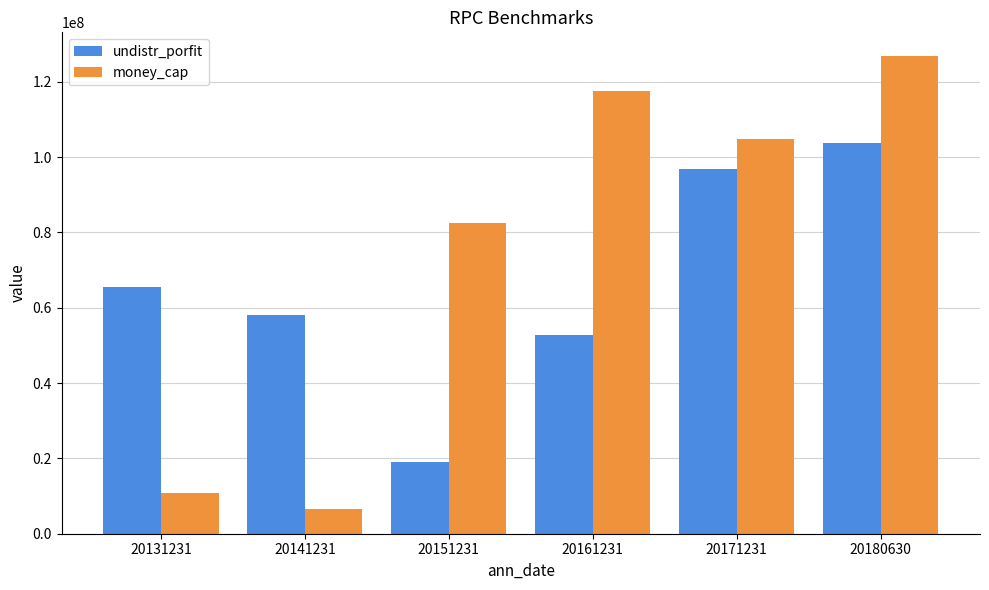

The value of undistr_porfit at 20161231 is 52755618.0. True or false?

True